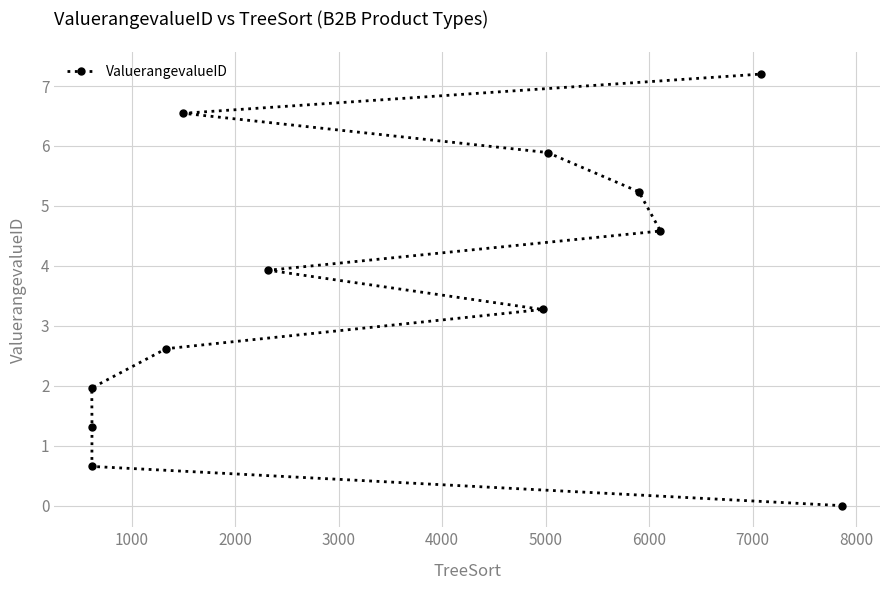

What is the greatest value displayed?

7.2